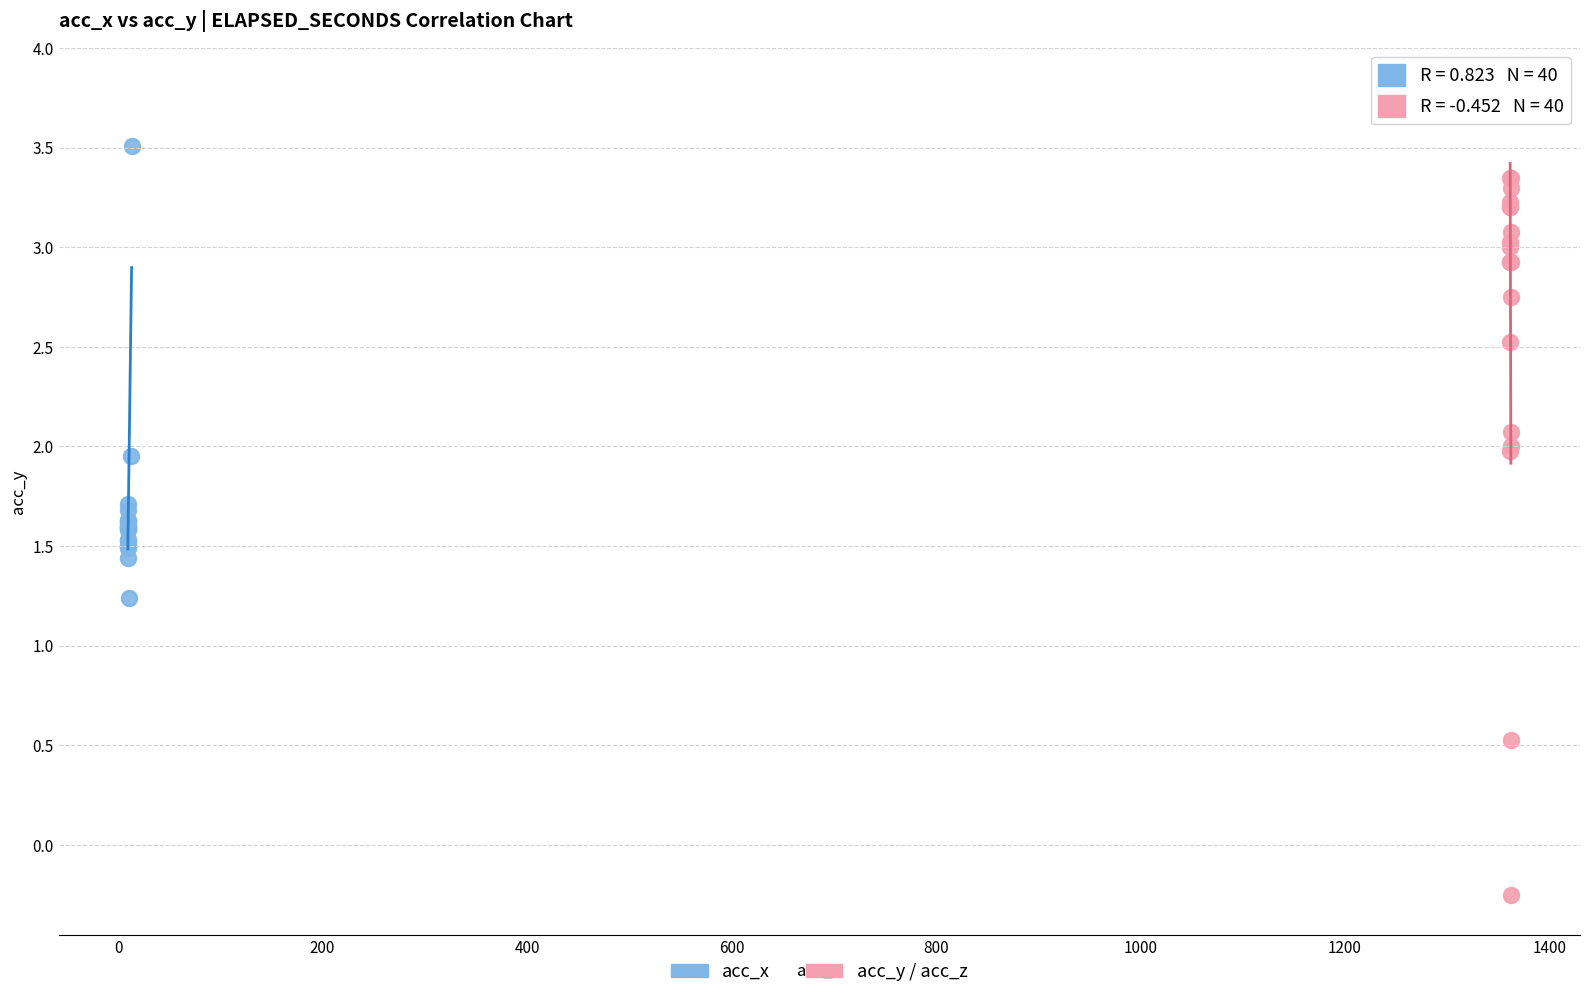

Which series contains the highest Y value?

acc_y / acc_z